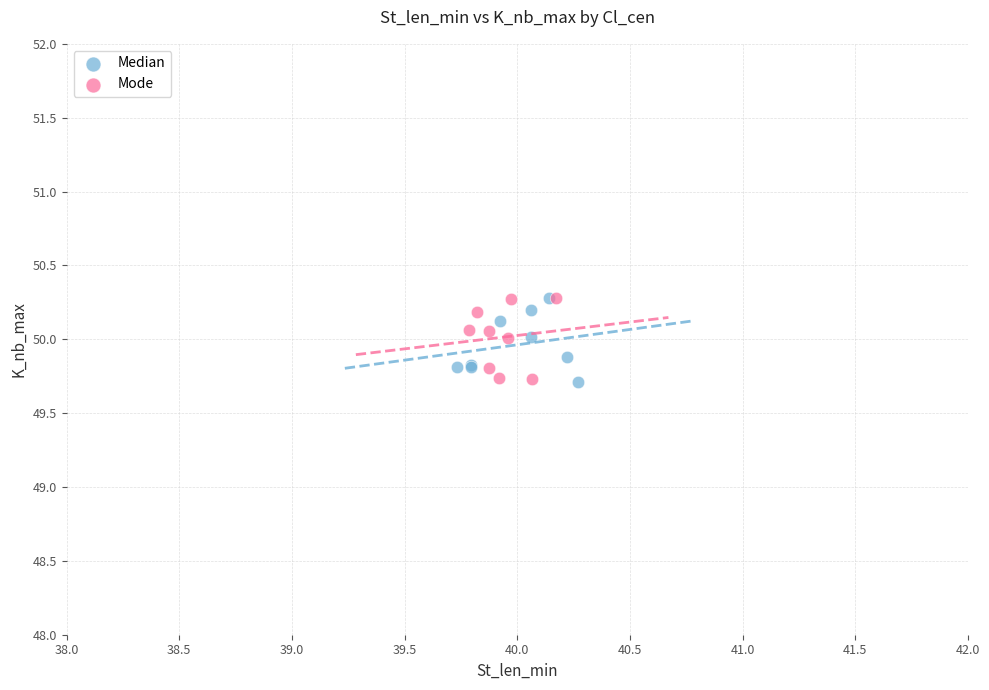

What are all the series names shown in the legend?

Median, Mode